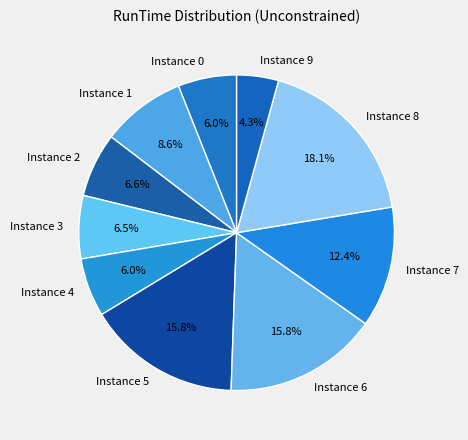

Which slice is the smallest?

Instance 9